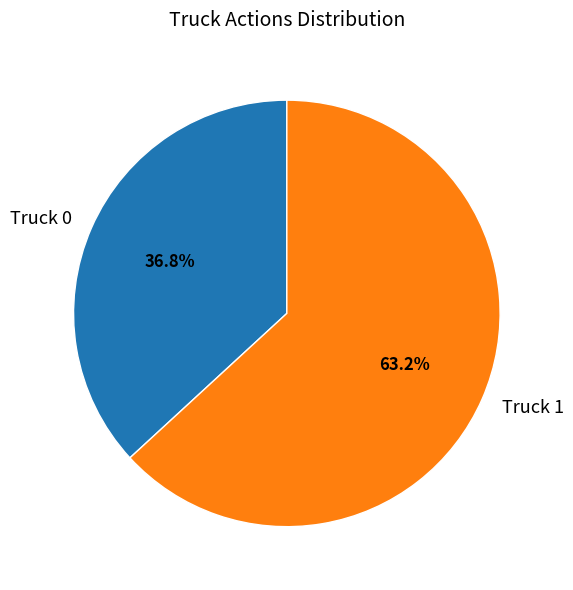

Combined, what portion of the pie is Truck 0 and Truck 1?

100.0%